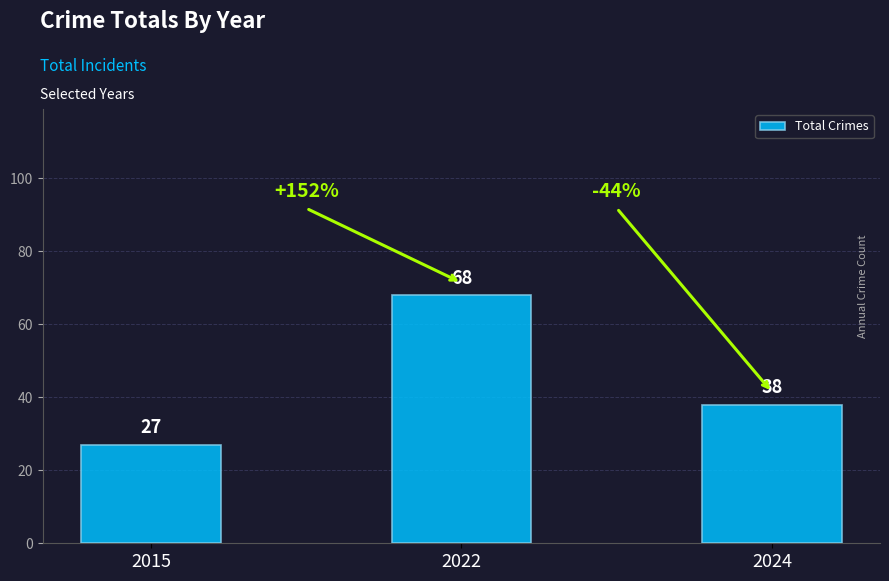

True or false: the data shows 35 at 2022.

False